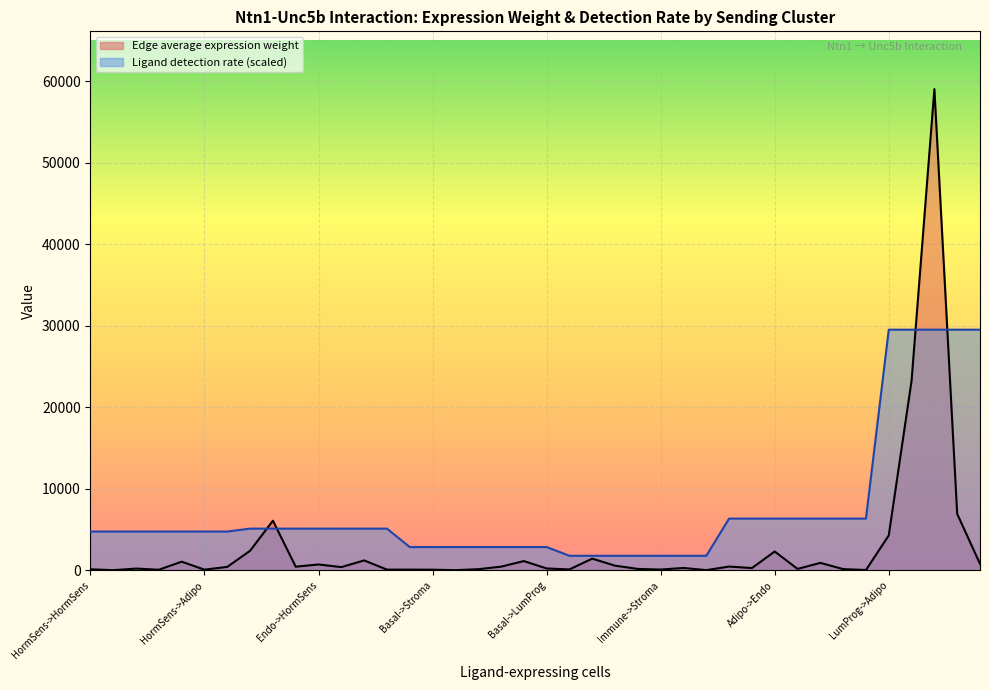

Which series has the largest range (max minus min)?

Edge average expression weight